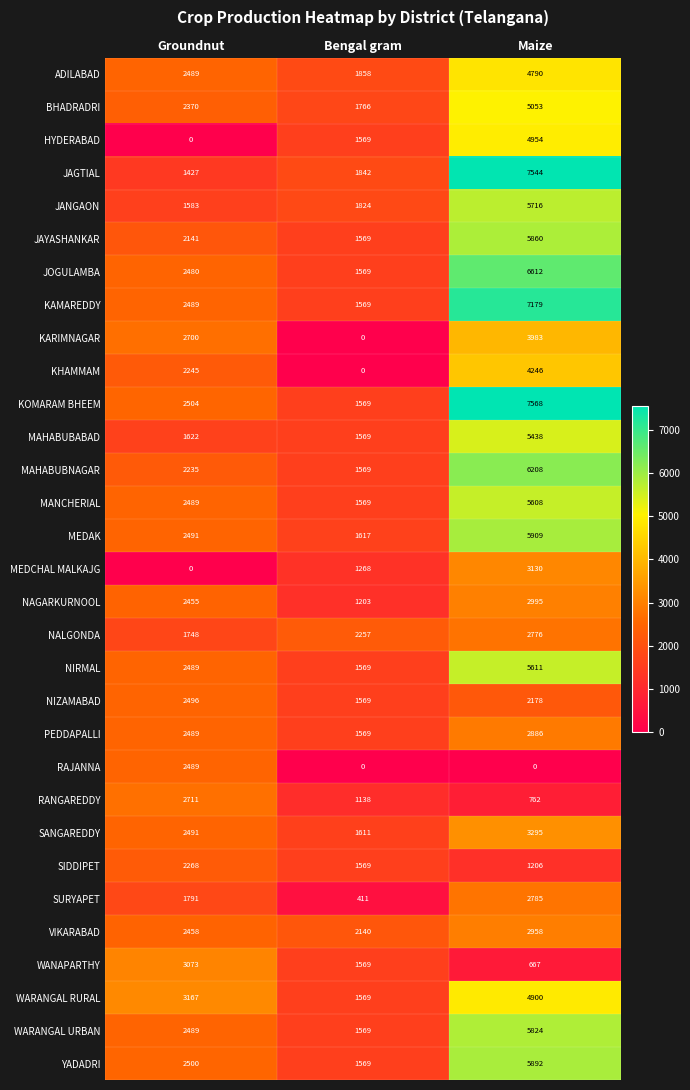

Between Bengal gram and Maize, which series saw the biggest shift?

KOMARAM BHEEM